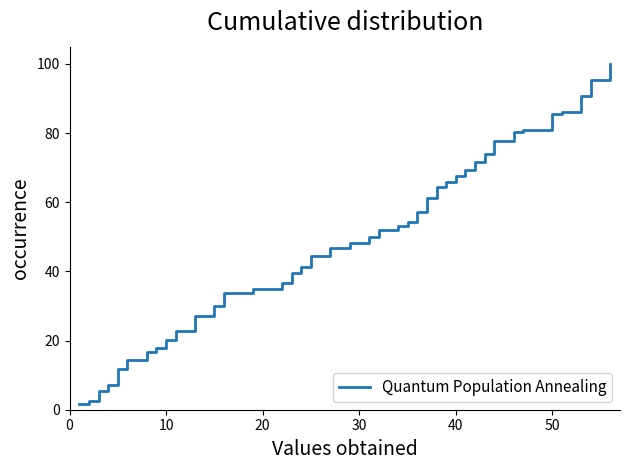

What is the difference between the maximum and minimum values?

98.4